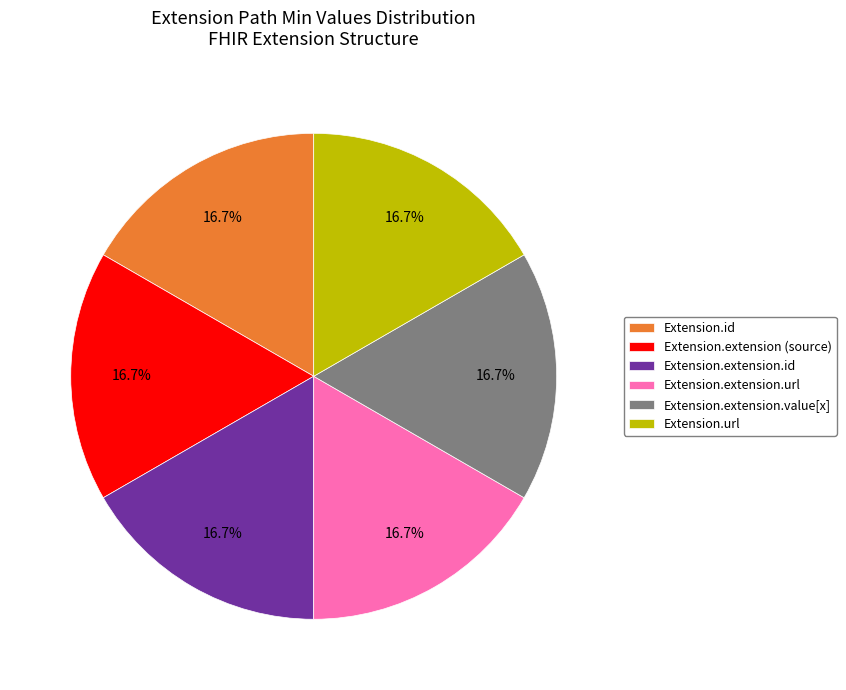

The Extension.extension (source) slice represents 1% of the pie. True or false?

False